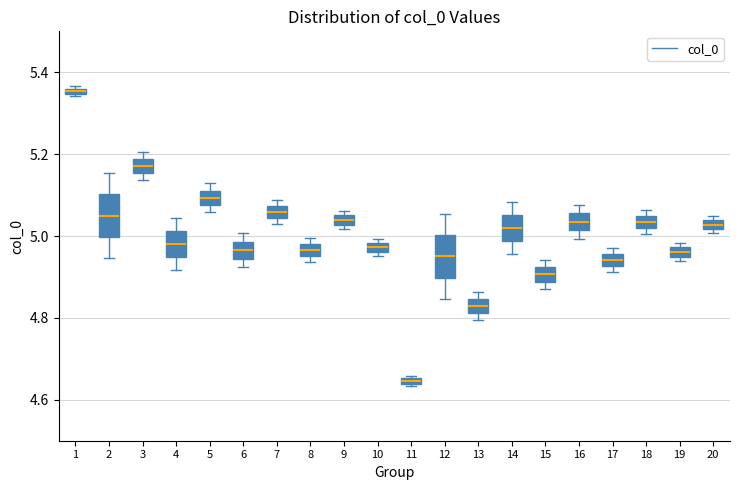

Where is the lower edge of the box at x = 11 on the y-axis? The values are not printed on the chart, so give them approximately, as read against the axis.

4.64